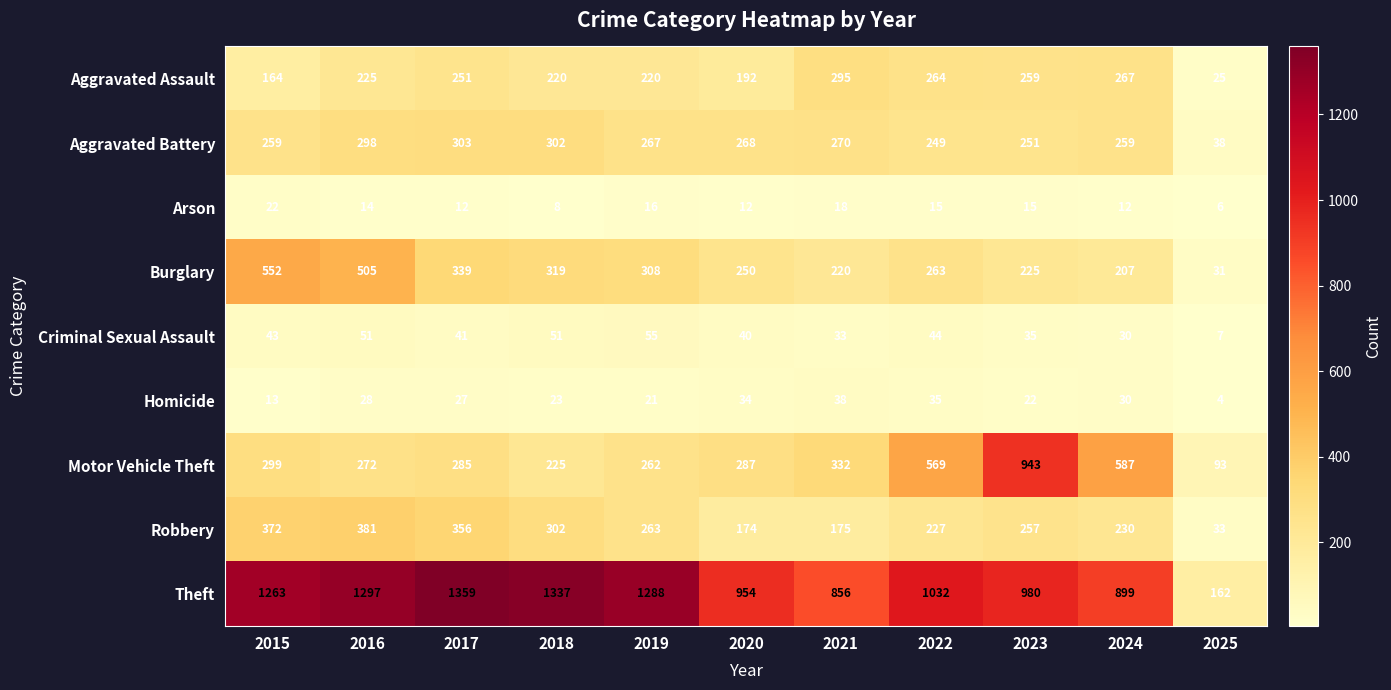

Count the number of data series in this chart.

9